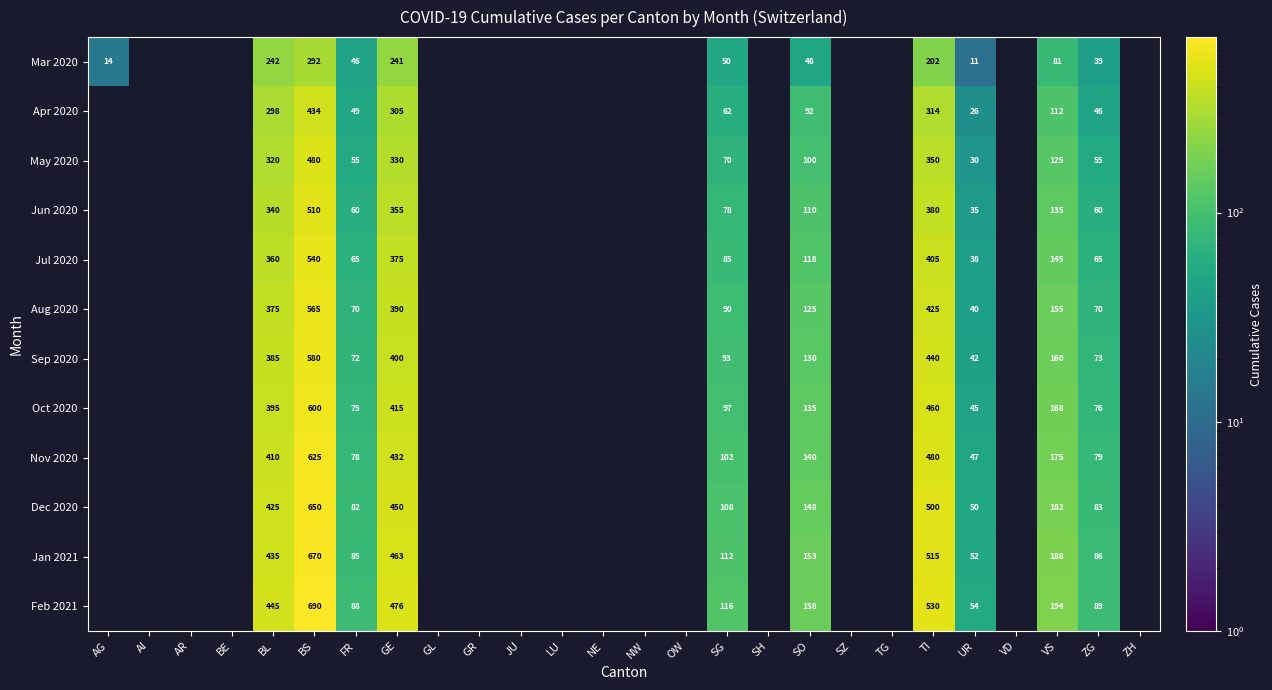

What is the difference between the highest and lowest values at UR?

43